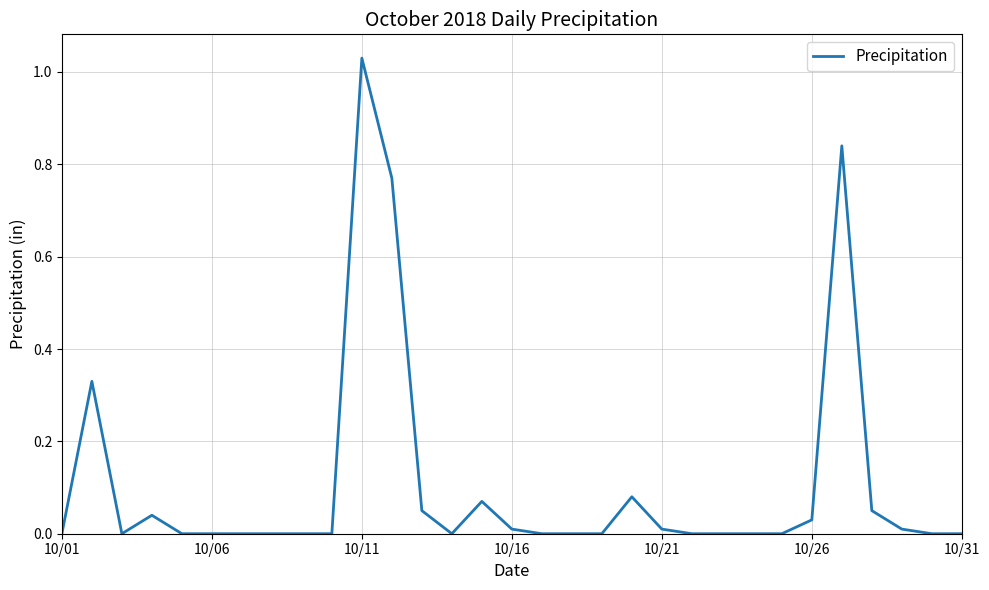

Is this an area chart (filled region under the line)?

No